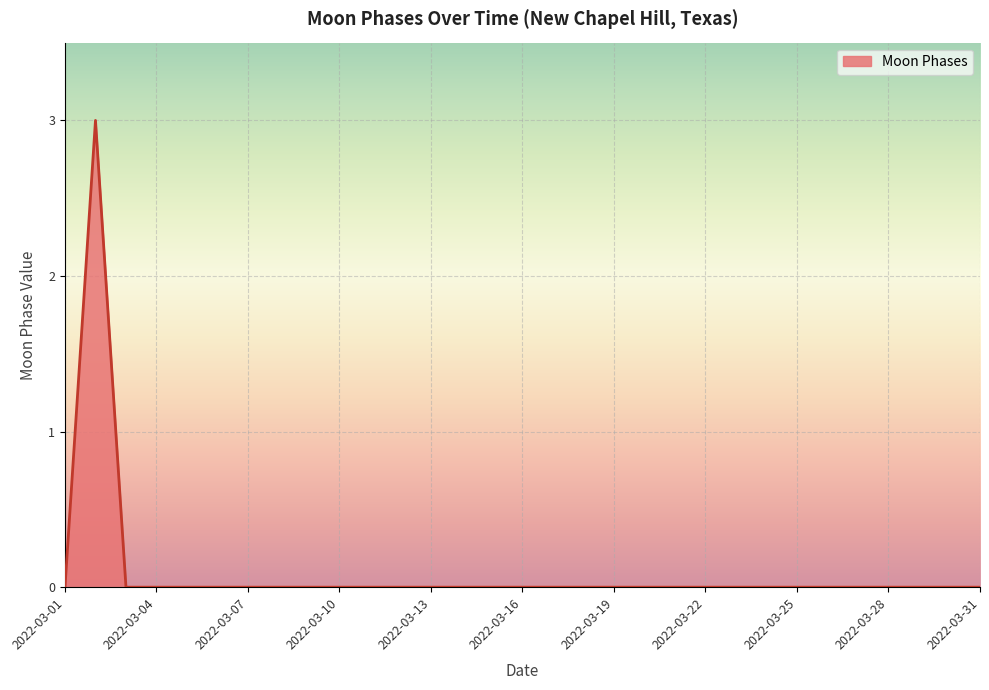

What is the greatest value displayed?

3